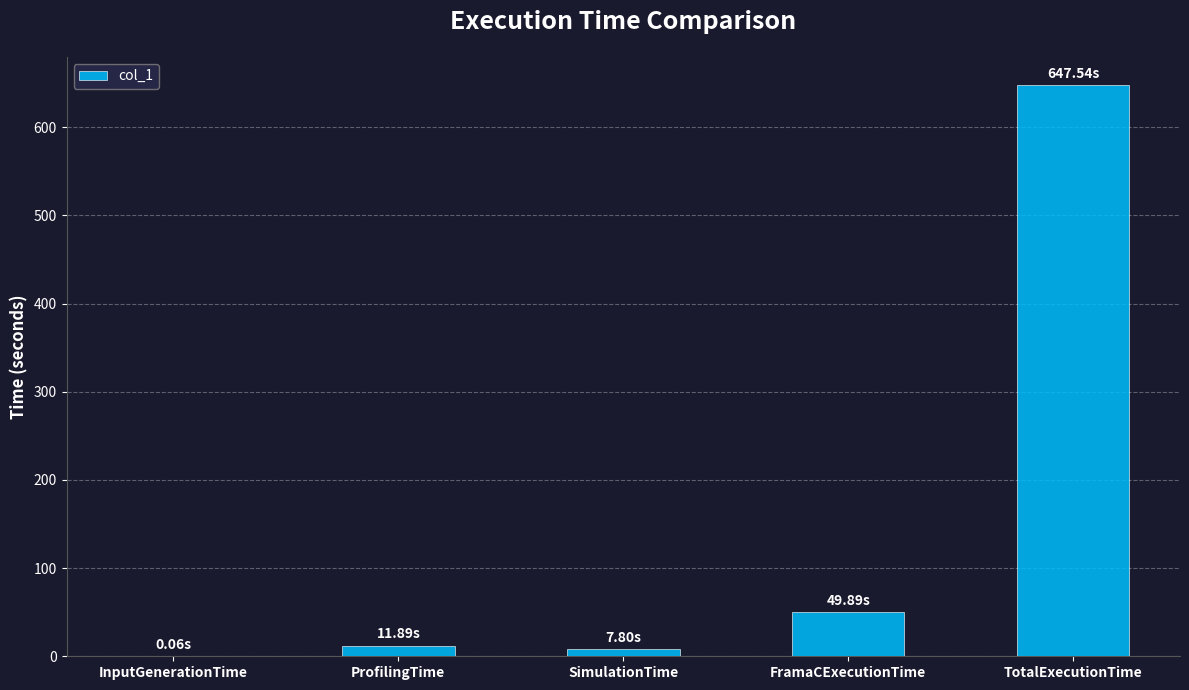

Where is the data nearest to the value 323?

FramaCExecutionTime